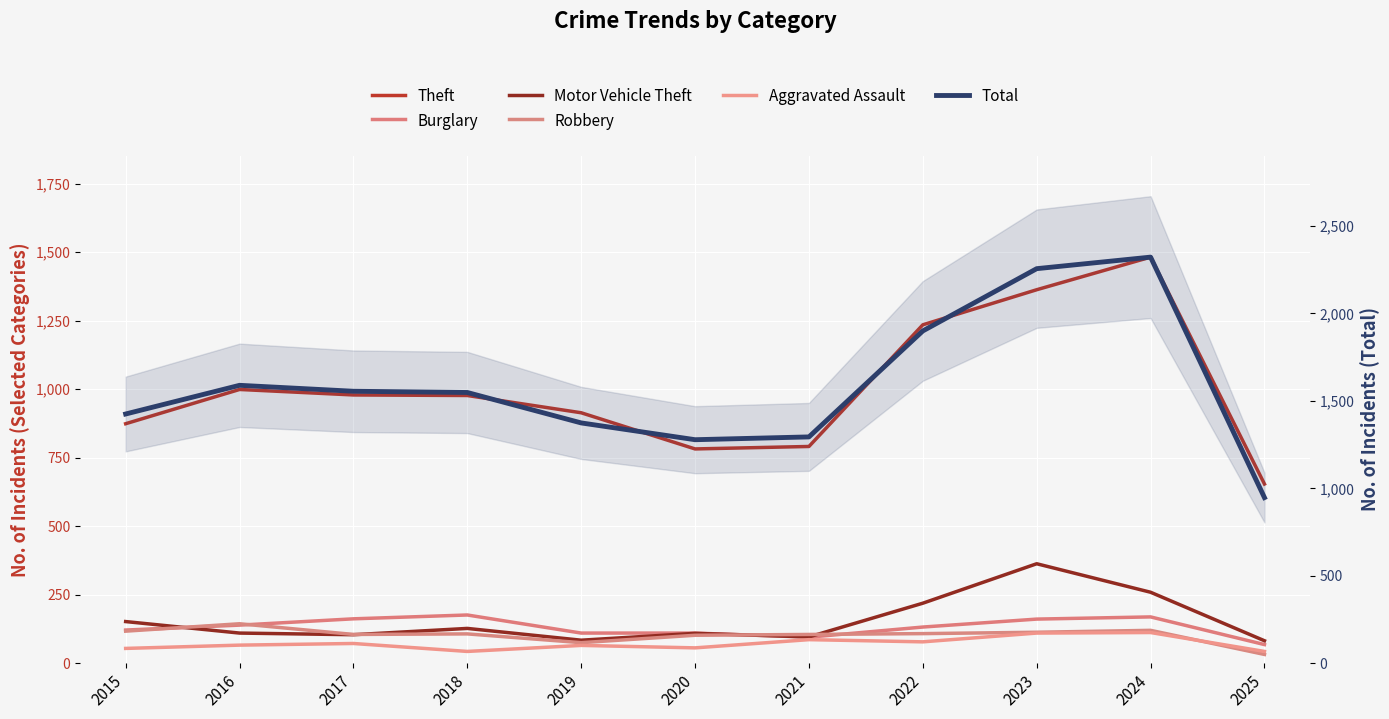

Reading left to right, what are all the values shown in this chart?

Theft: 874	999	979	977	914	782	791	1235	1363	1482	654
Burglary: 121	139	162	176	110	110	95	132	161	169	68
Motor Vehicle Theft: 152	110	104	127	84	109	96	219	363	259	82
Robbery: 117	144	105	107	75	102	105	108	113	120	32
Aggravated Assault: 54	66	72	43	65	56	86	78	110	112	43
Total: 1425	1589	1555	1548	1374	1278	1294	1900	2256	2322	947